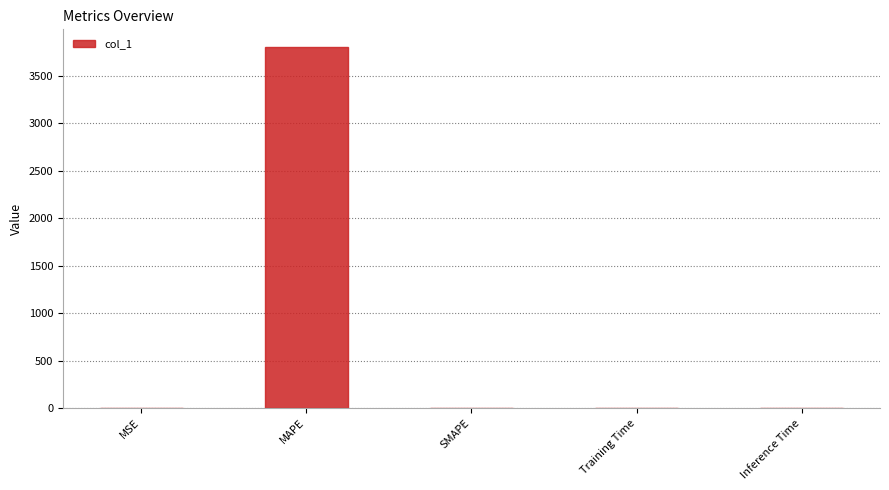

Is it true that the value at MAPE is 3799.7?

True